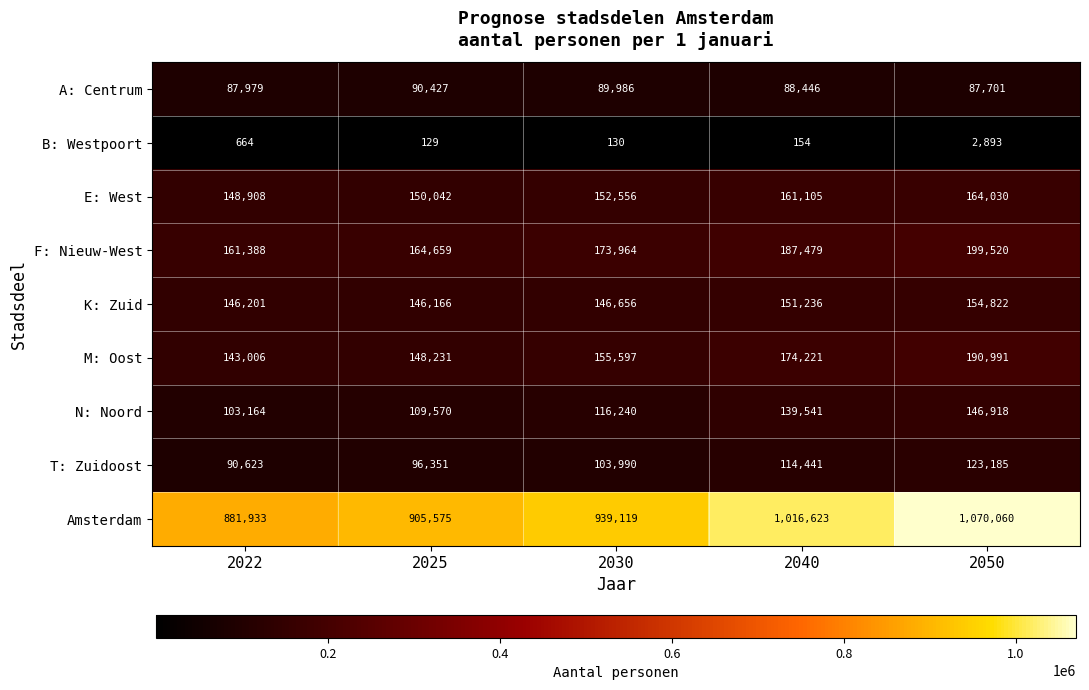

At which label does B: Westpoort first exceed 154?

2022